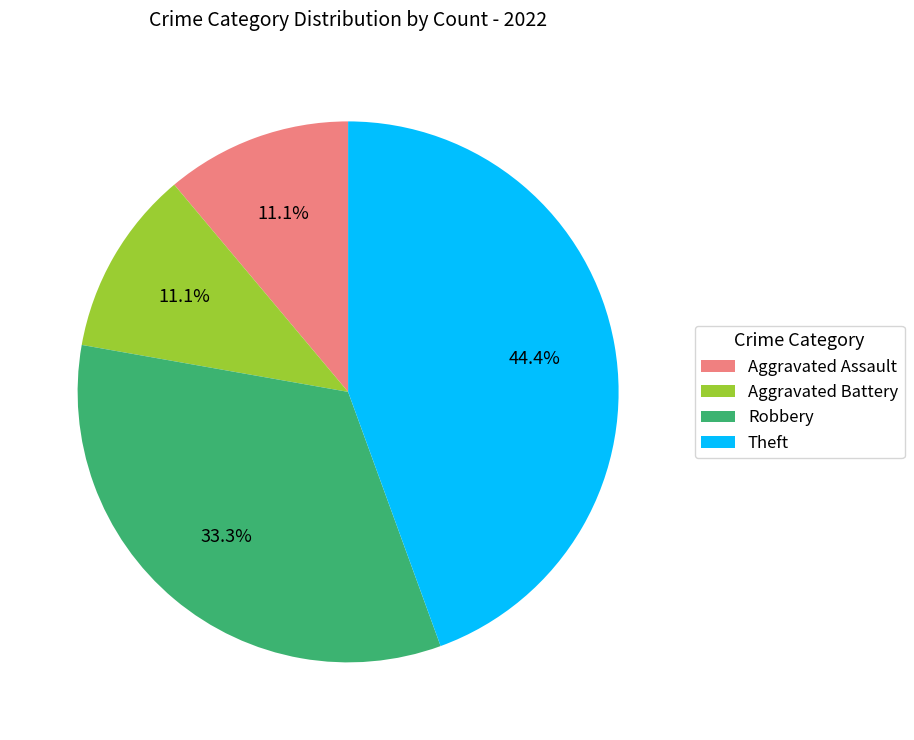

True or false: Robbery accounts for 43% of the total.

False